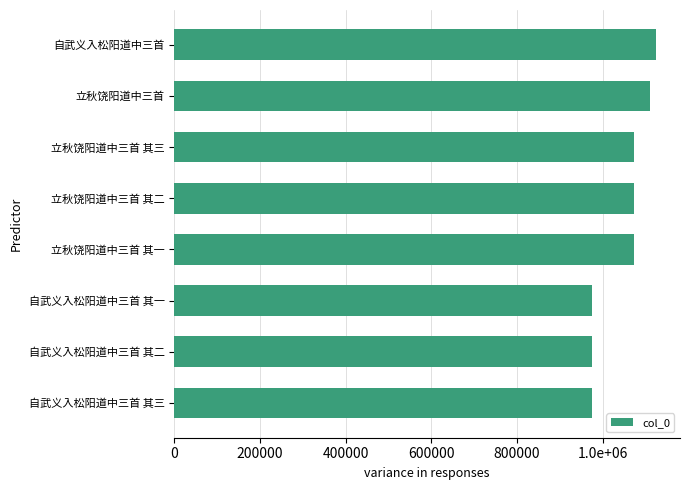

Does the chart contain any negative values?

No